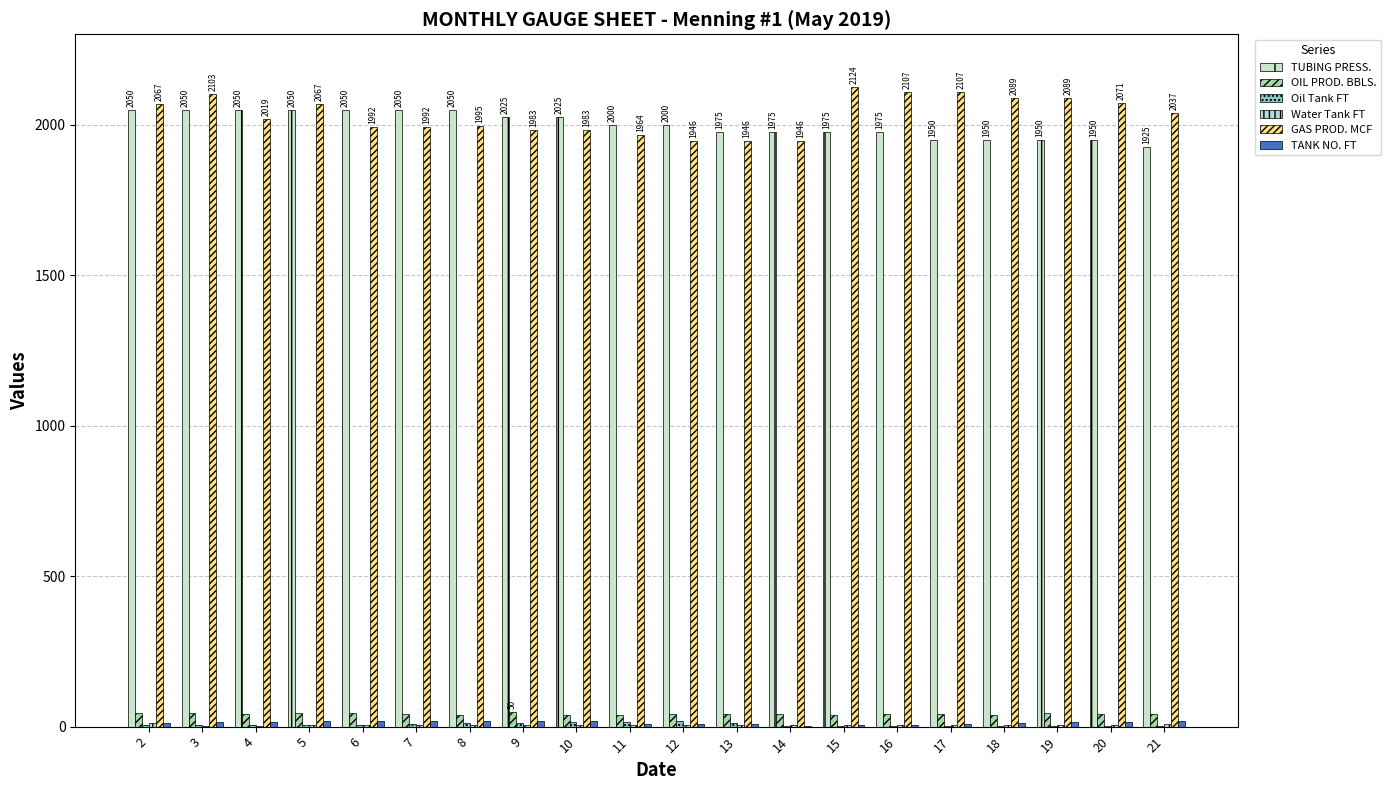

The OIL PROD. BBLS. series shows 41.8 at 13. True or false?

True